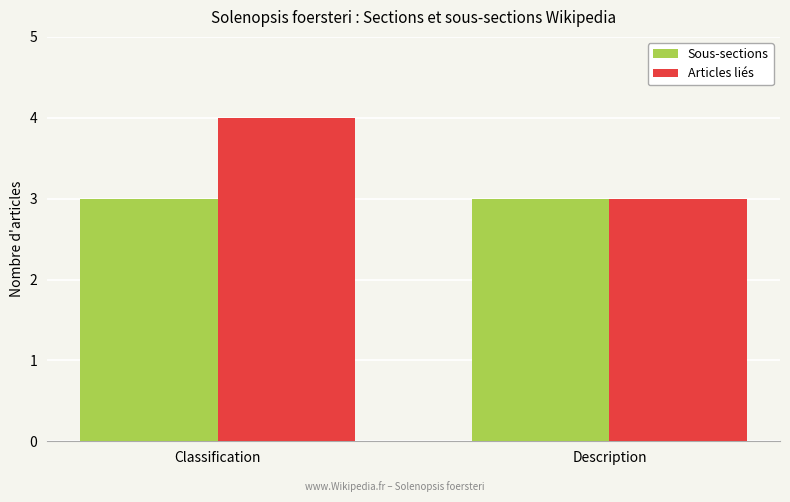

Rank the series at Classification from lowest to highest value.

Sous-sections, Articles liés